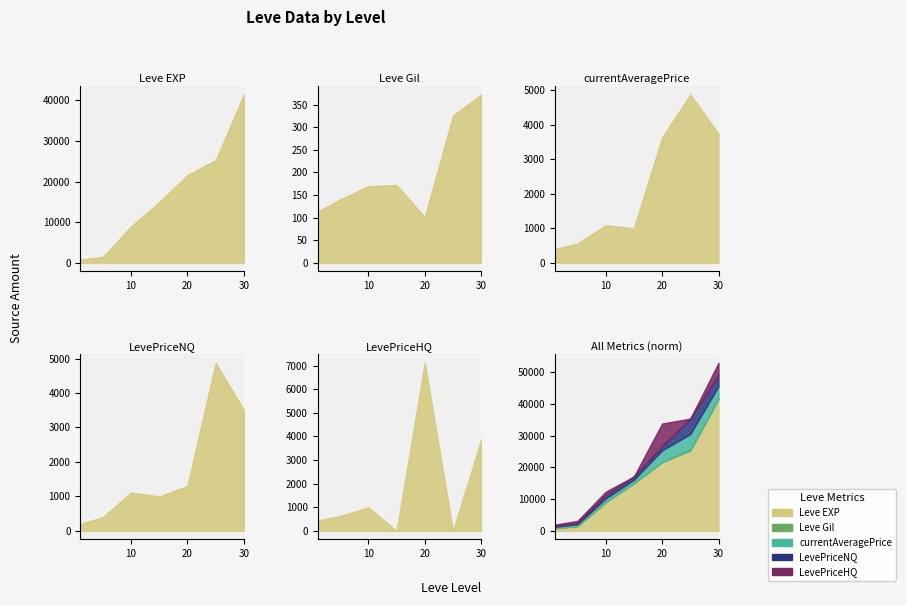

Where is the first local minimum for LevePriceHQ?

15